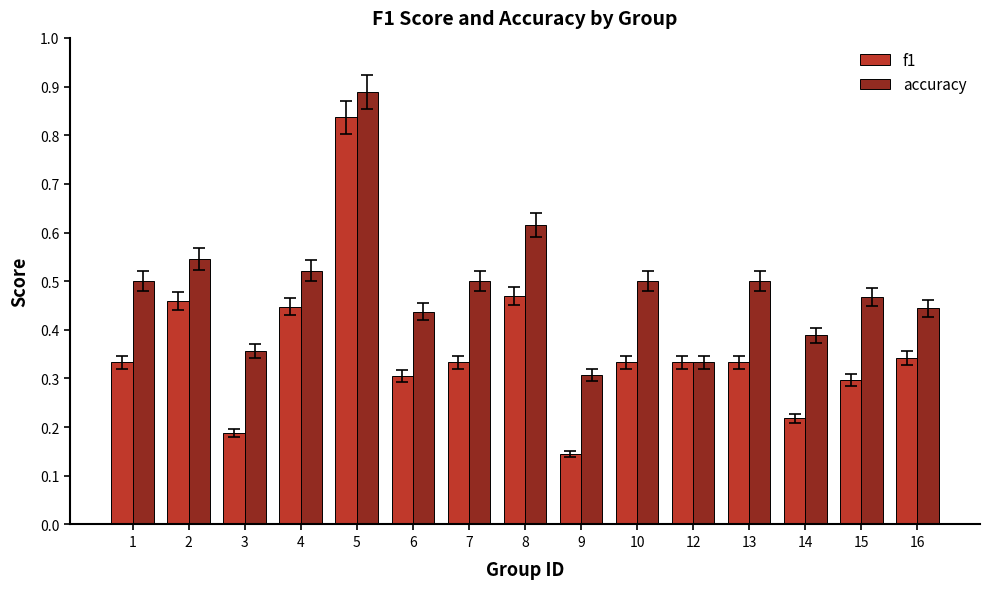

Is it true that f1 equals 0.3 at 13?

True